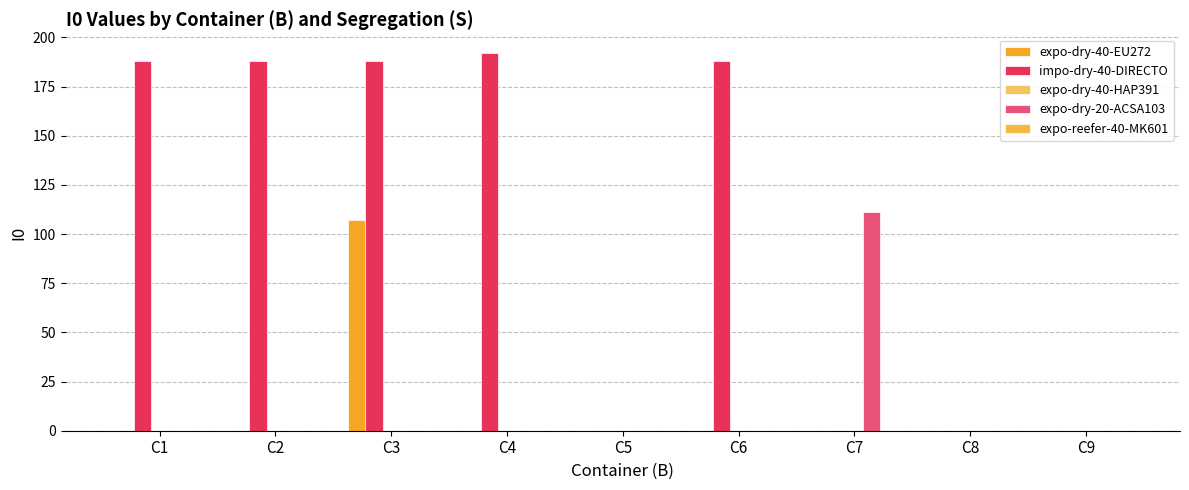

True or false: expo-dry-20-ACSA103 has a value of 0 at C5.

True